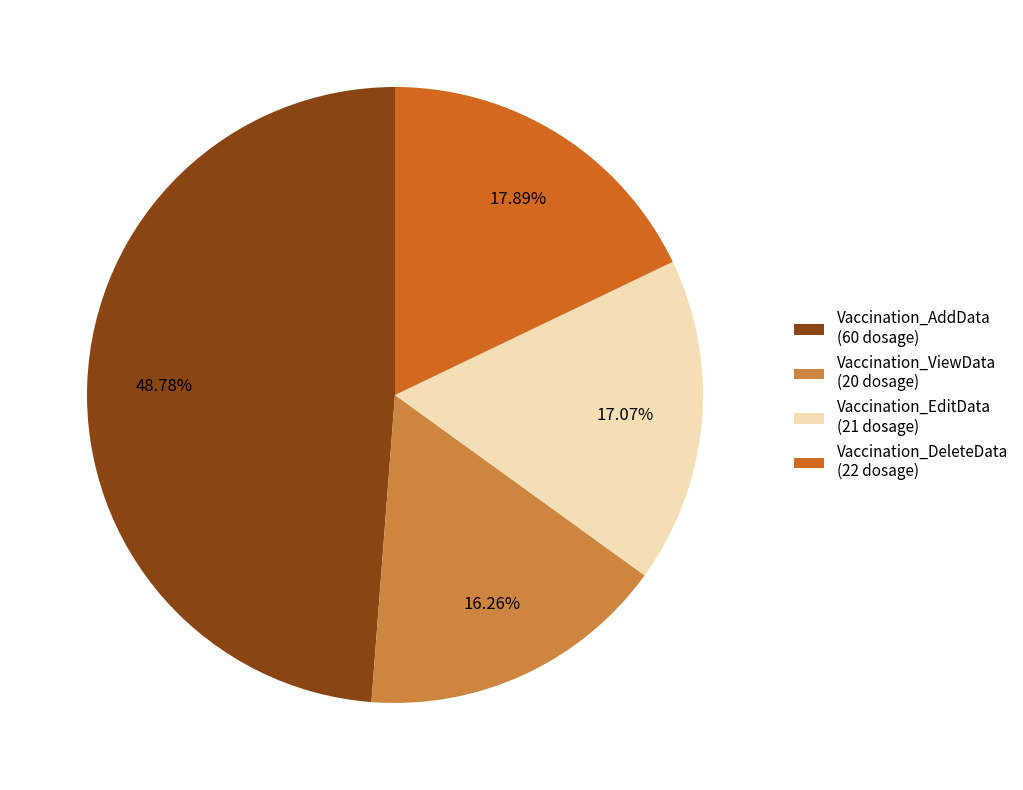

To the nearest percent, what is the difference between the largest and smallest slice percentages?

33%